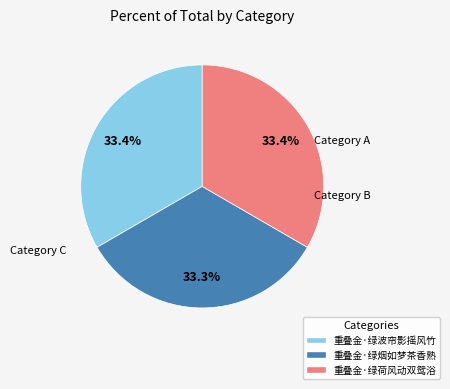

How many segments does this pie chart have?

3